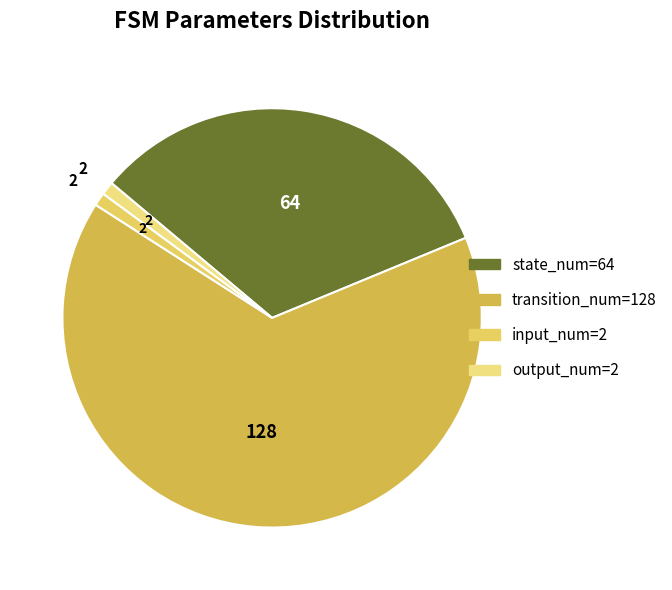

True or false: state_num=64 accounts for 40% of the total.

False